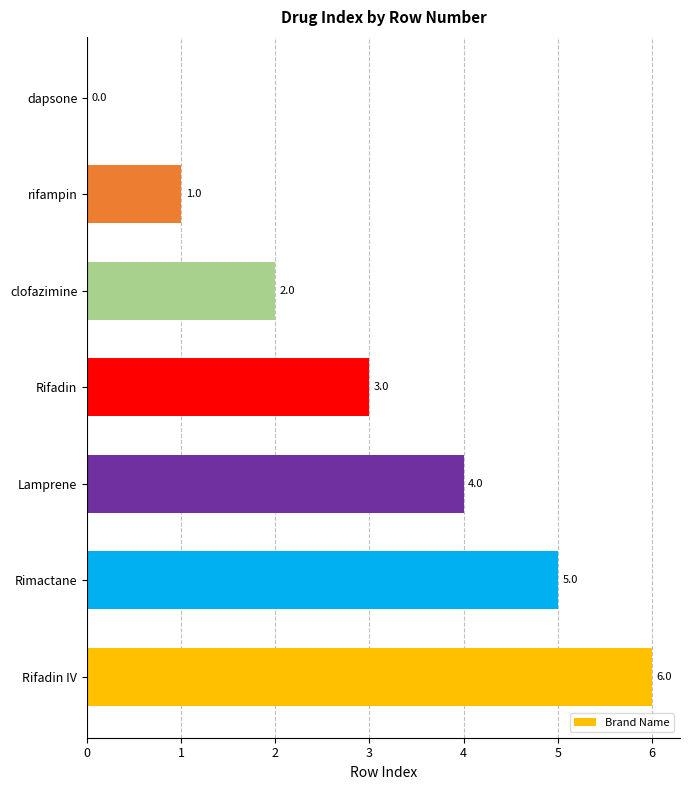

At which label is the value closest to 3?

Rifadin